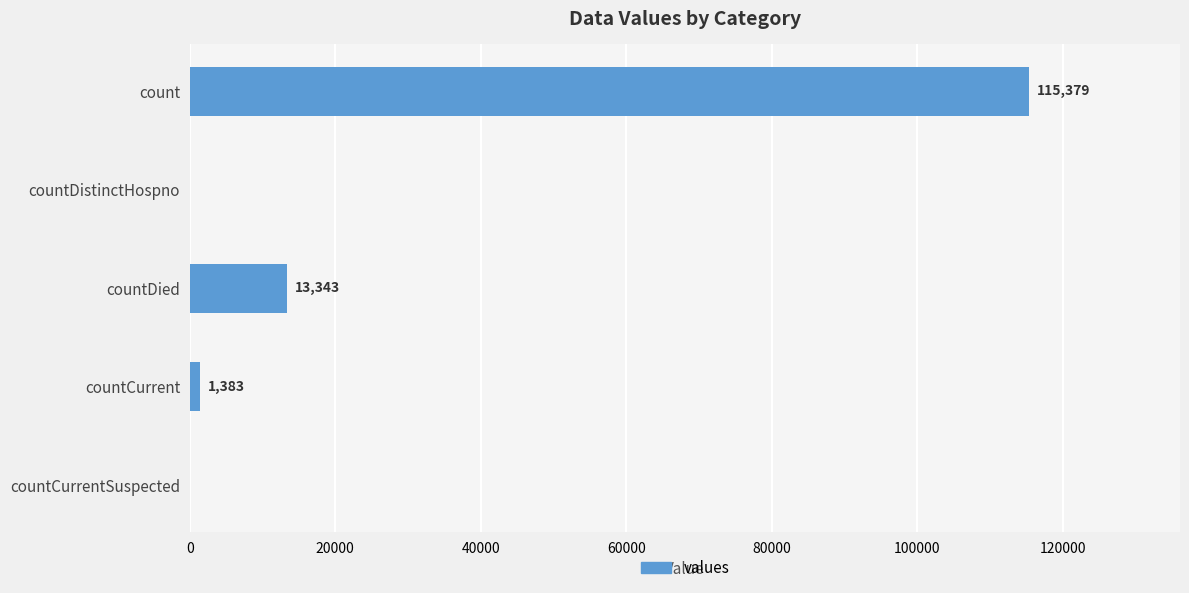

Is it true that the value at countDistinctHospno is -45435?

False